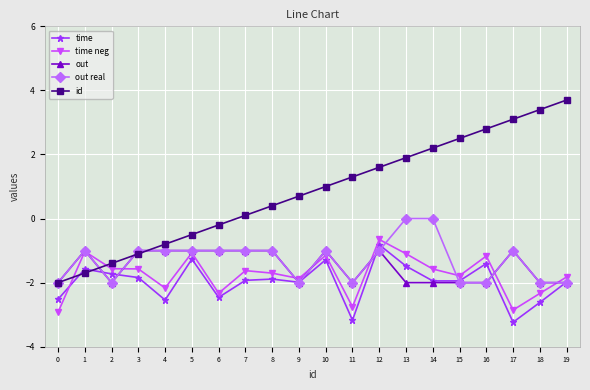

Which series ends up on top after the final intersection of time neg and out?

time neg